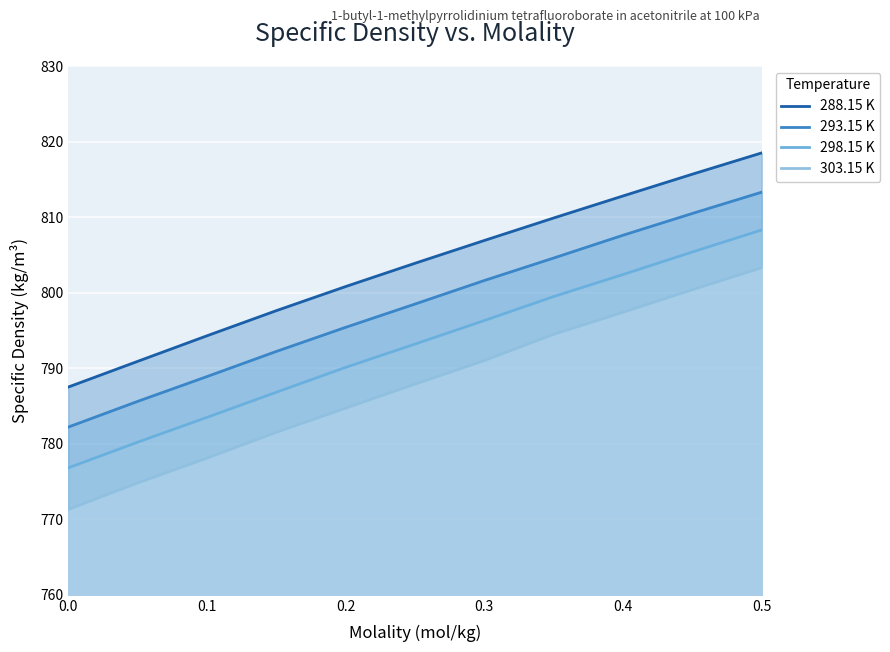

Count the number of categories in the chart.

11